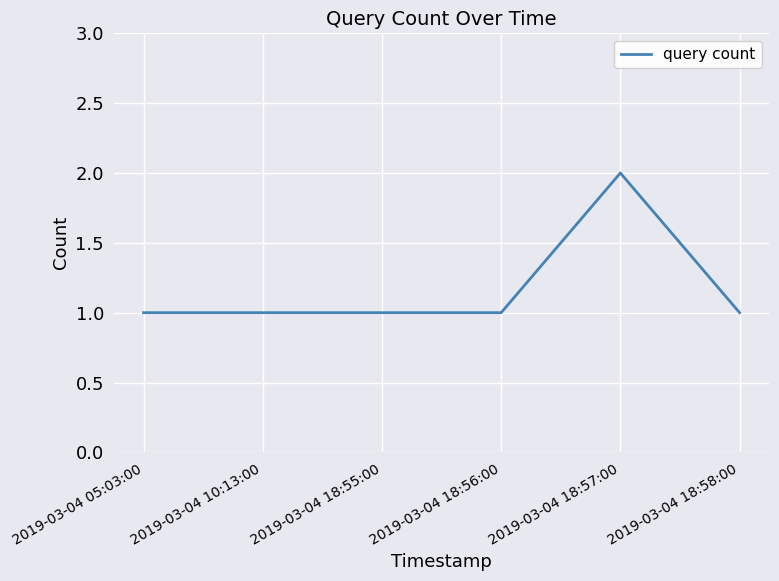

What is the sum of all values?

7